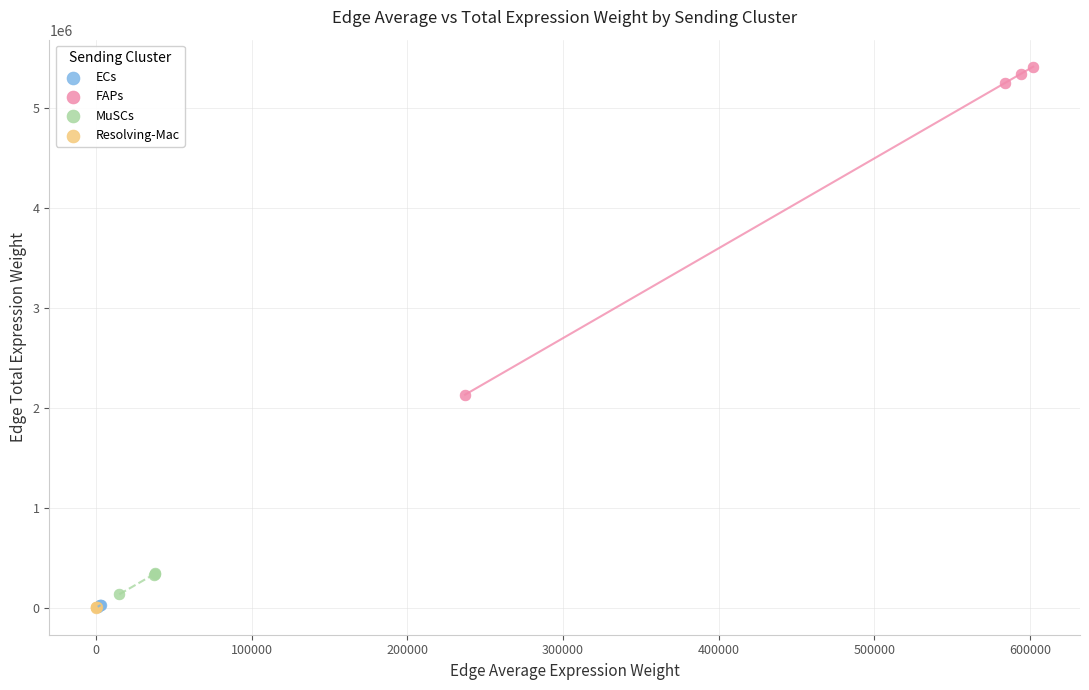

Which series has the largest Y range (max minus min)?

FAPs